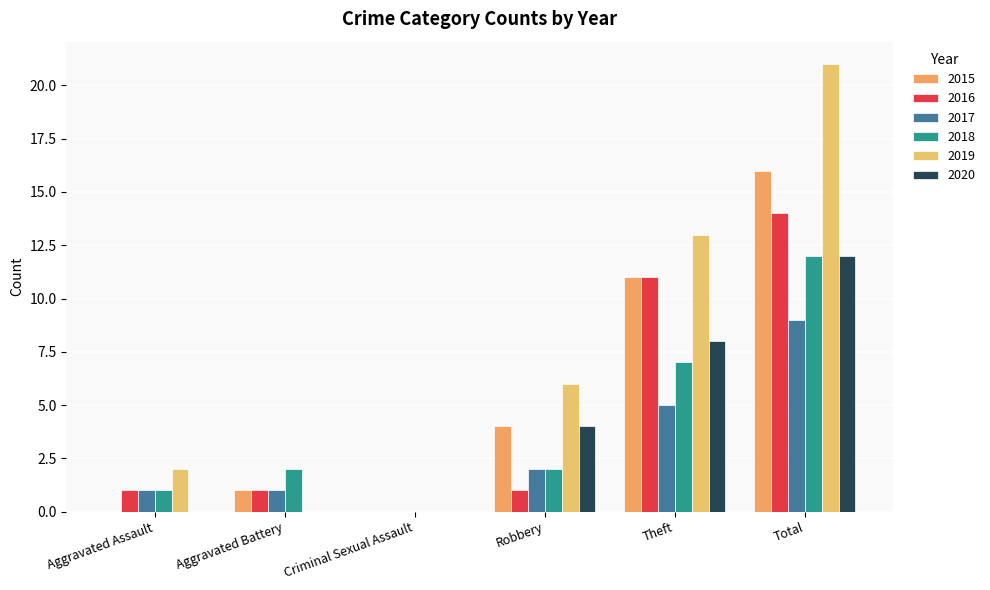

The 2018 series shows 2 at Robbery. True or false?

True